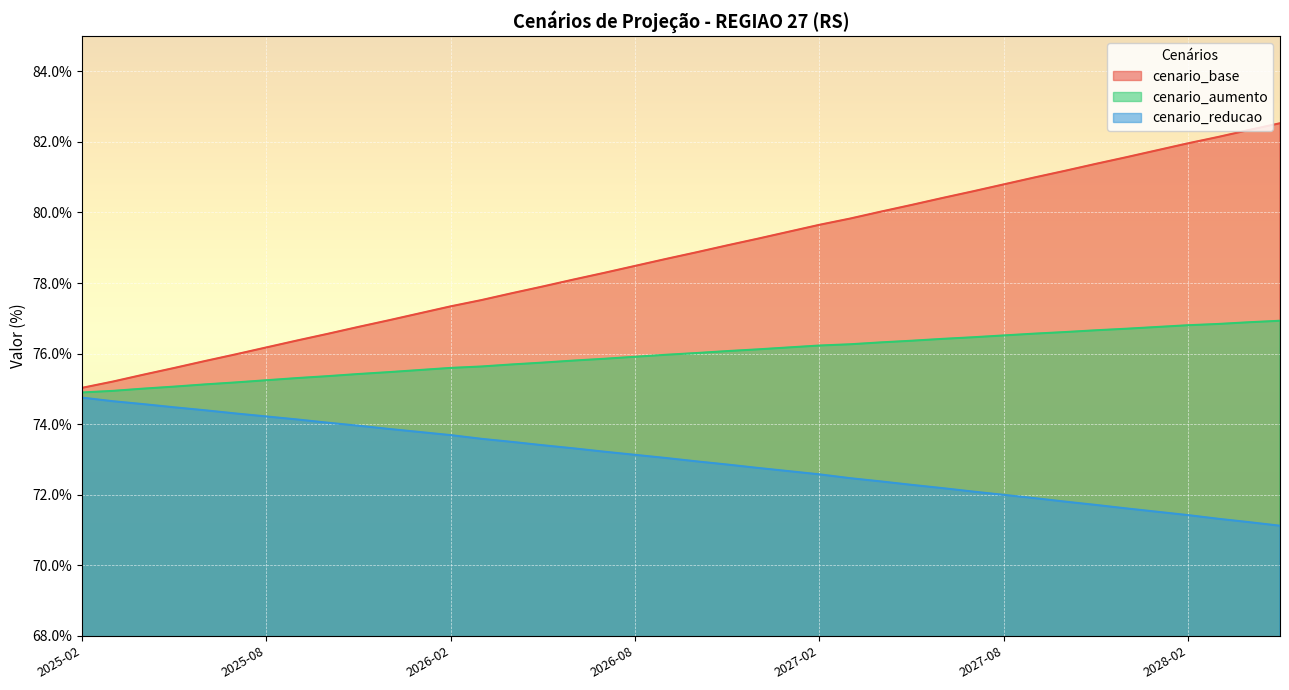

Is the value of cenario_aumento at 2026-06 greater than the value of cenario_base at 2025-06?

Yes